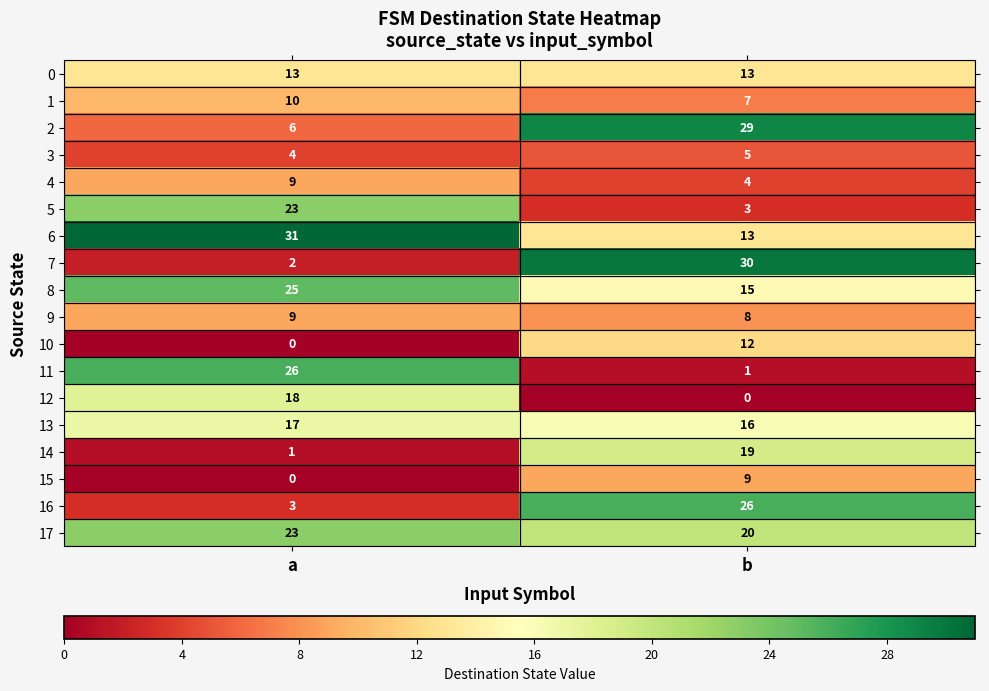

True or false: 16 has a value of 5 at a.

False